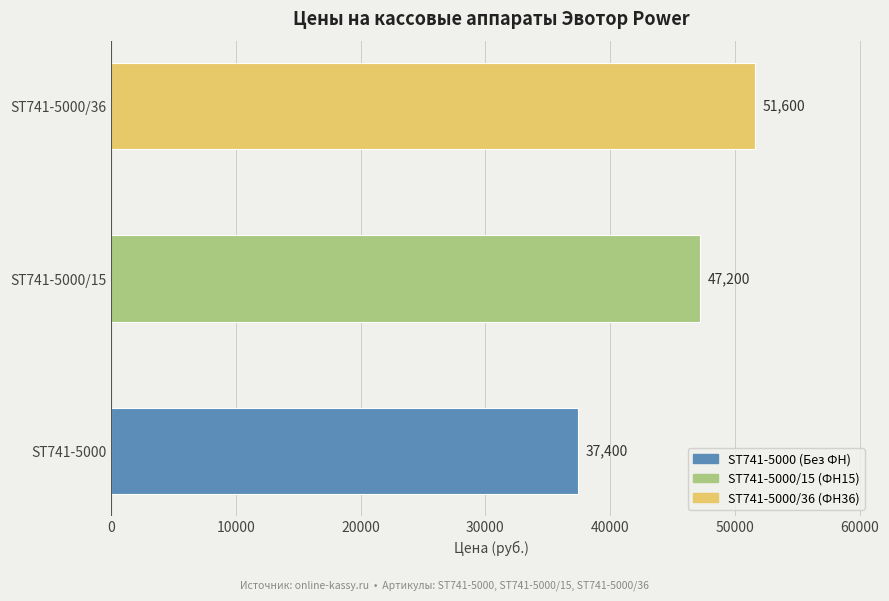

How many distinct data groups are displayed?

1